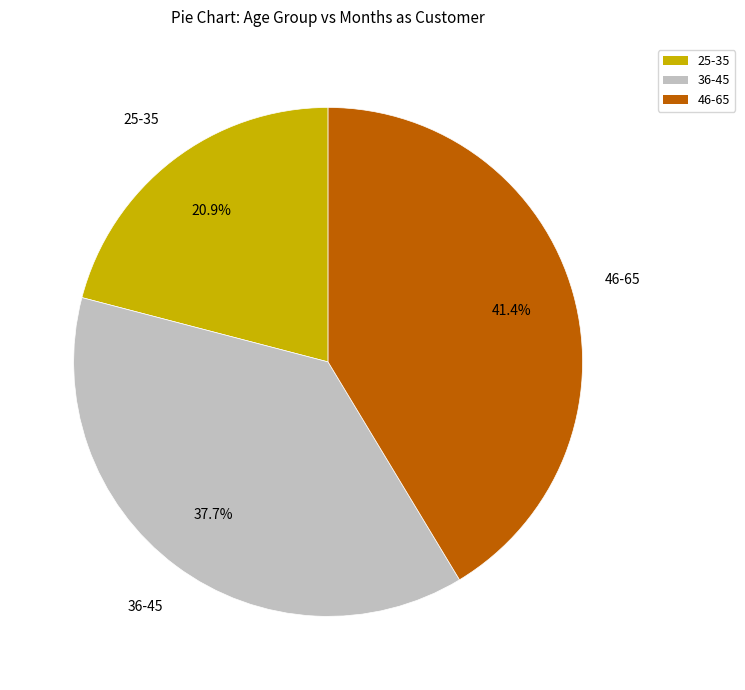

Is there a majority slice in this chart?

No